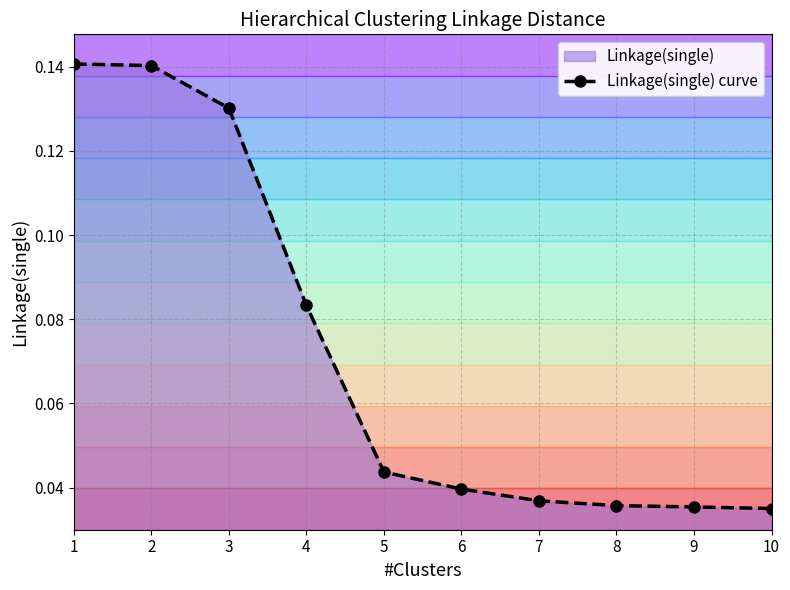

Does the chart display data point markers on the line(s)?

Yes